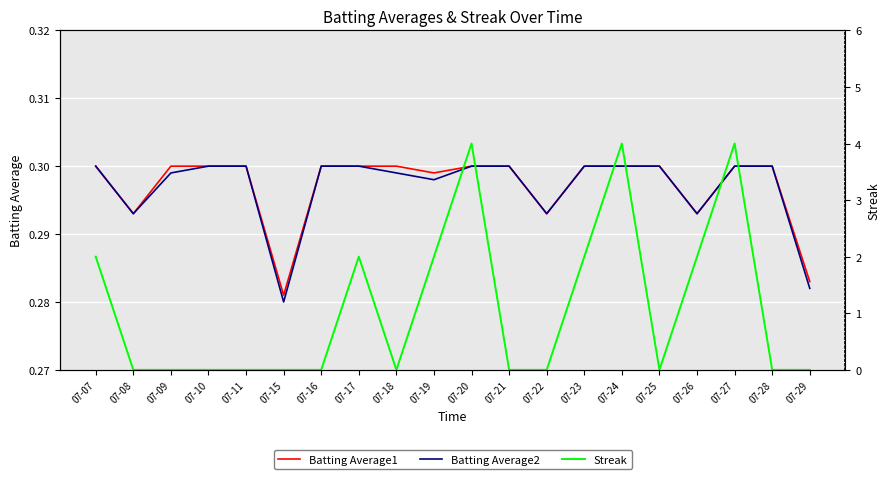

True or false: Batting Average1 has more than 2 points higher than both neighbors.

False